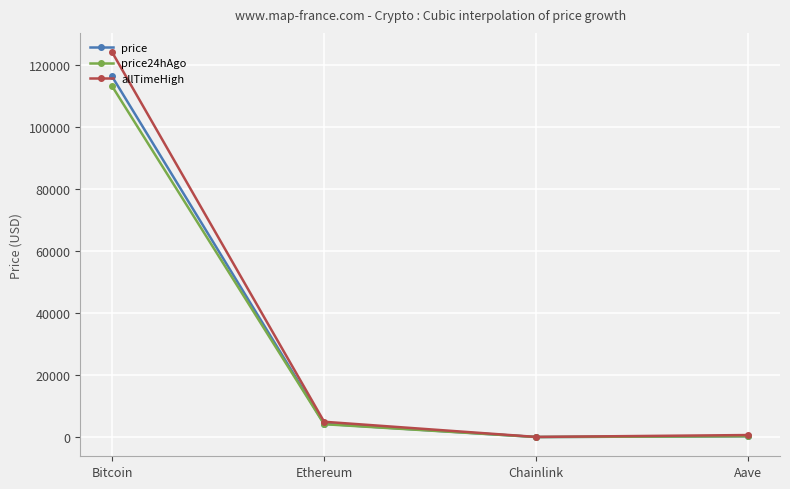

Where is the first local minimum for price?

Chainlink